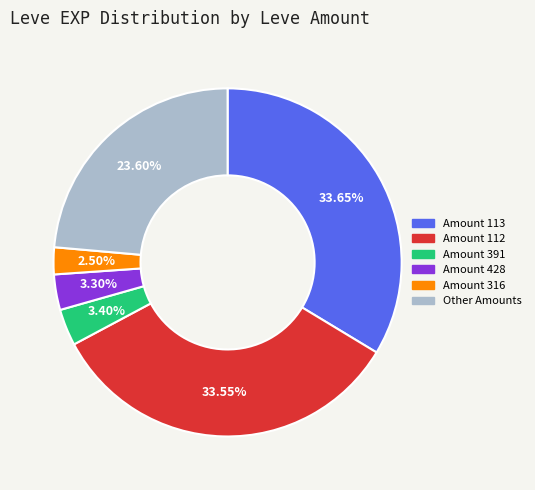

Does any single category account for the majority?

No